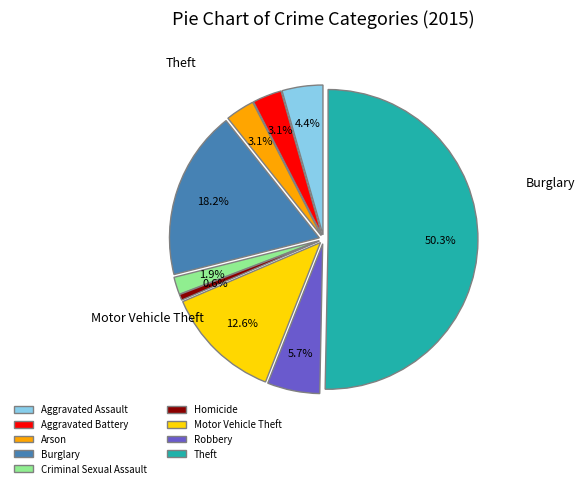

The Motor Vehicle Theft slice represents 2% of the pie. True or false?

False